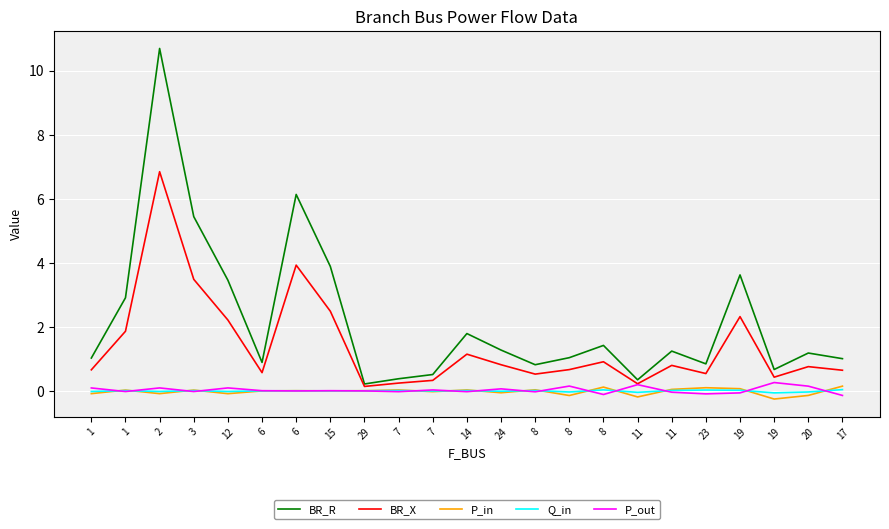

How many lines are shown in the chart?

5